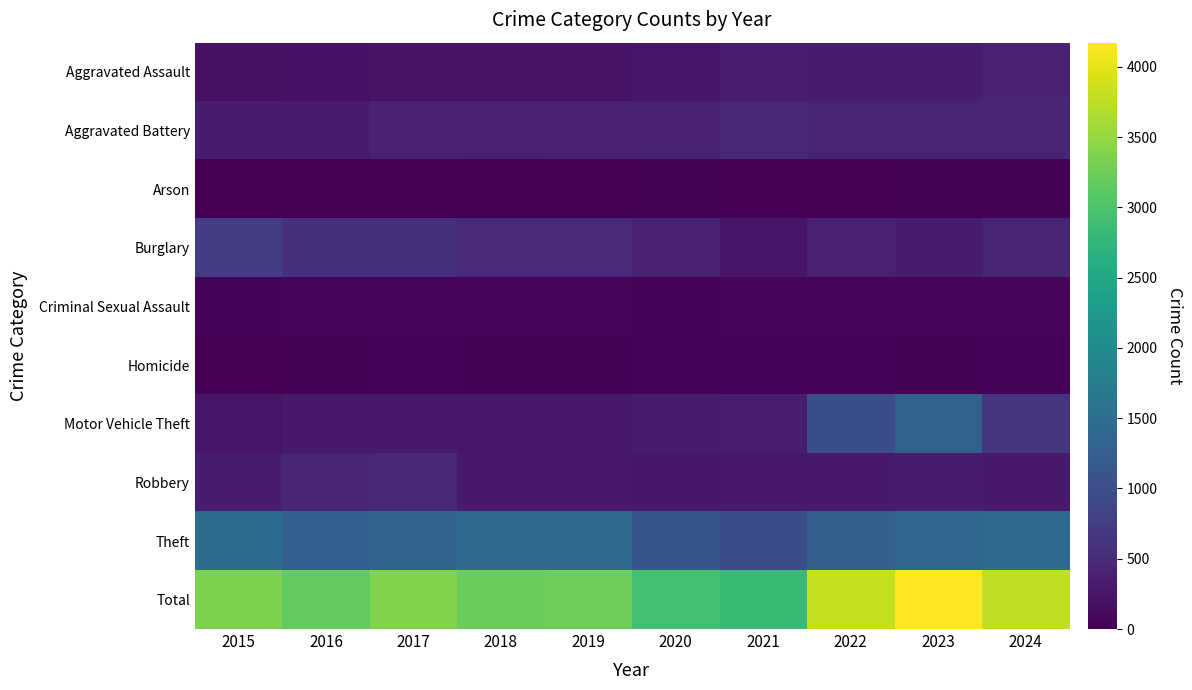

At which category is the sum across all series the highest?

2023